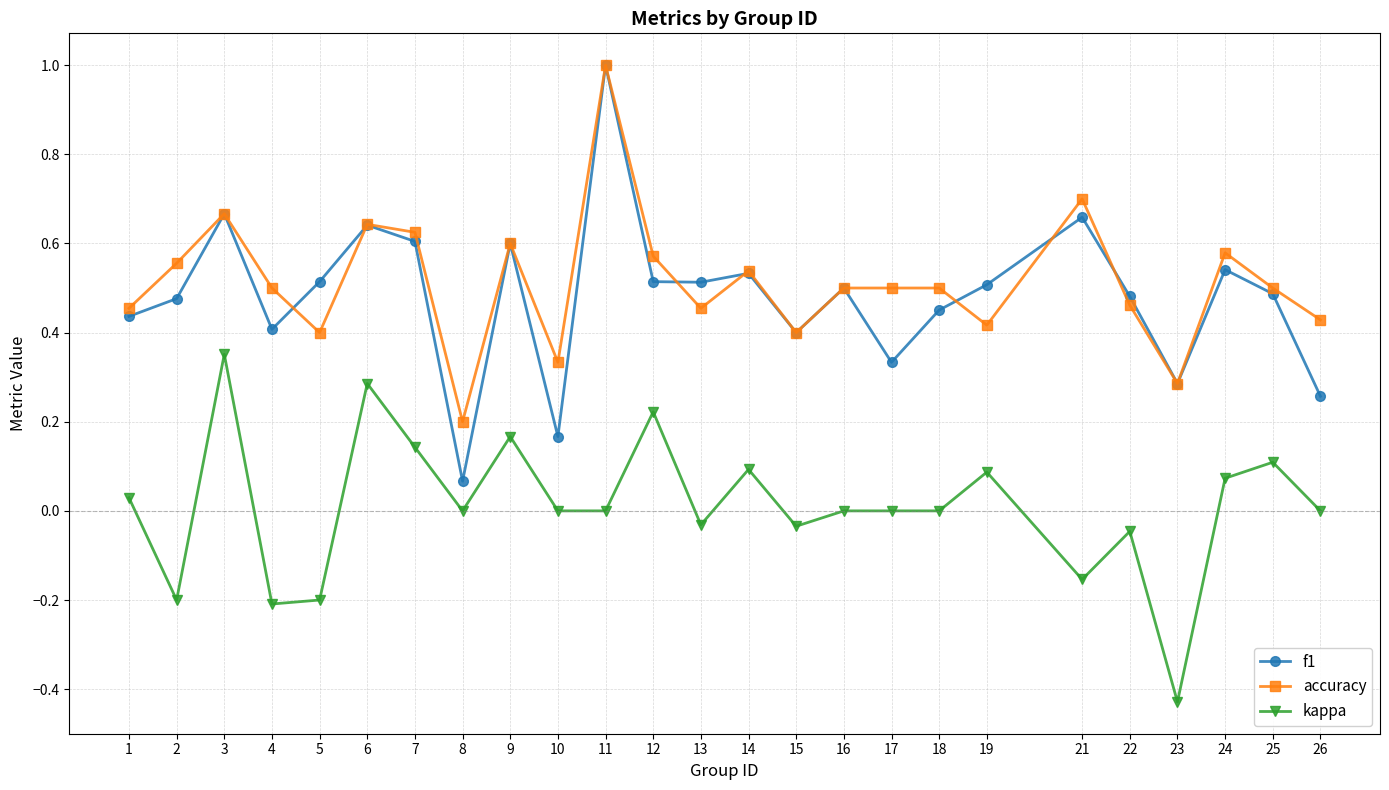

At which category is the sum across all series the highest?

11